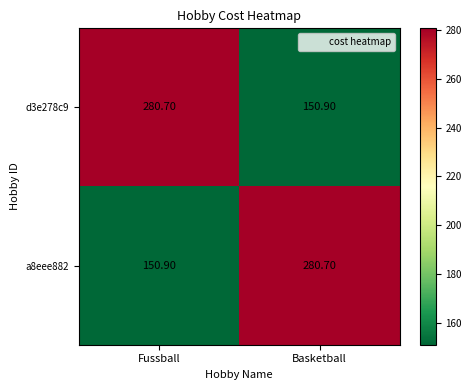

What is the difference between the d3e278c9 values at Fussball and Basketball?

129.8